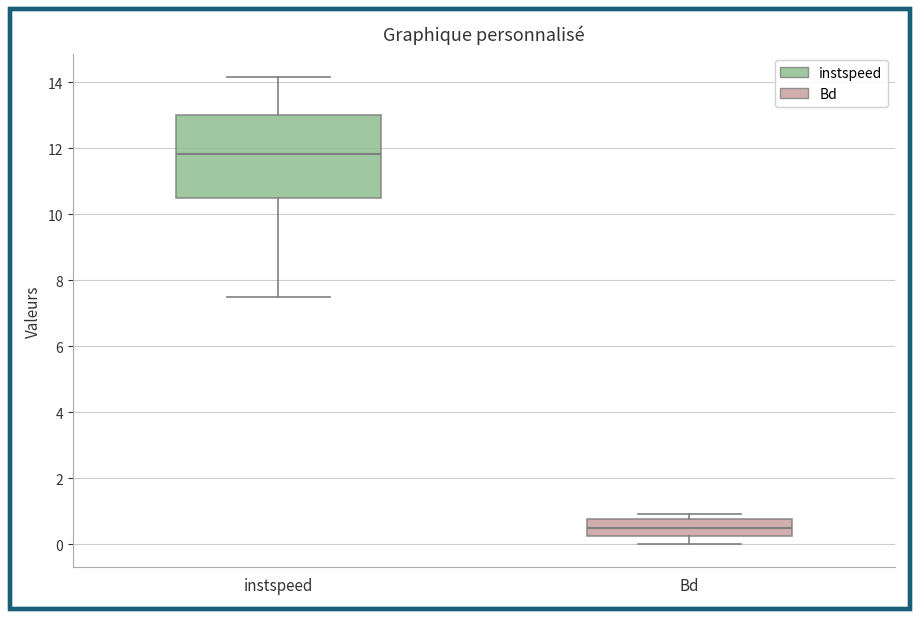

Where does the upper whisker of the box for instspeed end on the y-axis? The values are not printed on the chart, so give them approximately, as read against the axis.

14.2